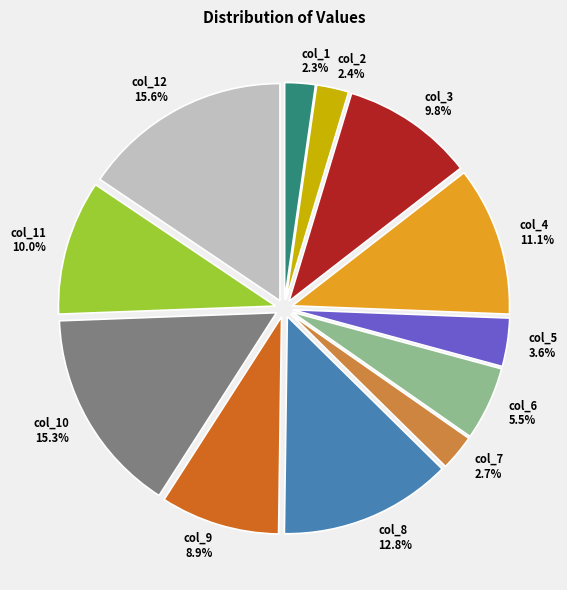

What percentage is the col_1 slice, to the nearest percent?

2%